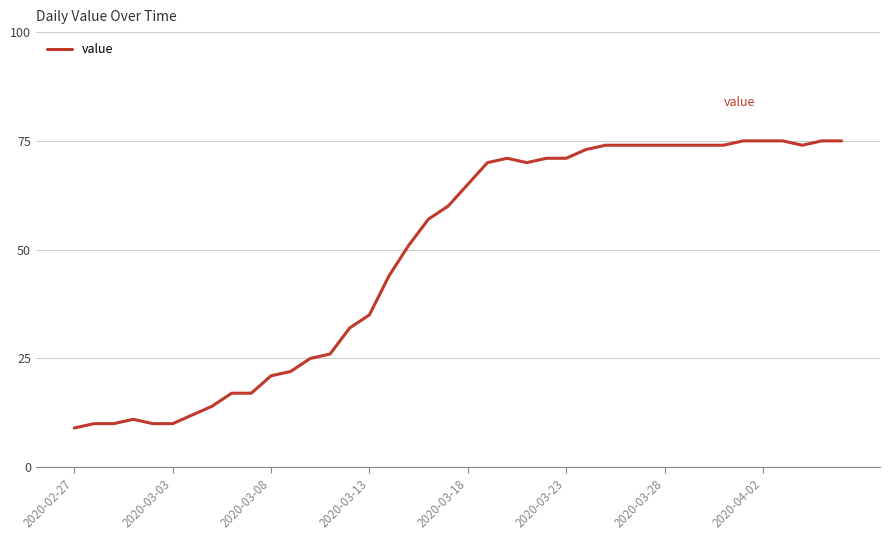

What is the smallest value displayed?

9